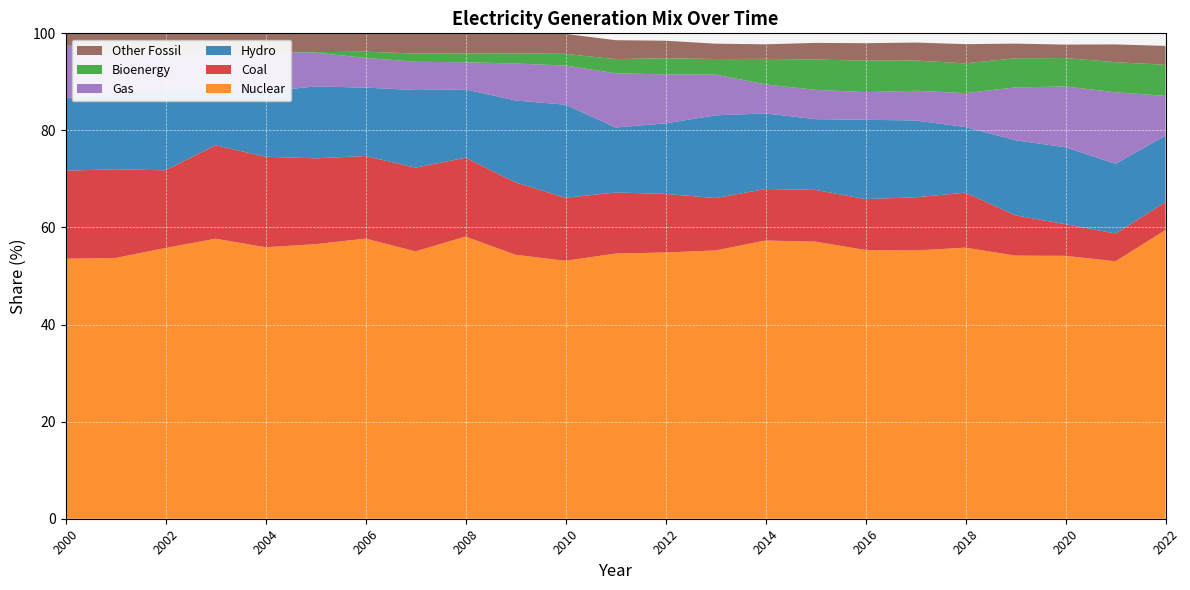

Reading right to left, transcribe all the data shown in this chart.

Coal: 5.8	5.7	6.5	8.3	11.3	11.0	10.5	10.7	10.6	10.8	12.1	12.6	13.0	14.9	16.2	17.2	17.0	17.7	18.6	19.2	16.0	18.3	18.1
Hydro: 13.7	14.4	15.8	15.5	13.5	15.8	16.3	14.6	15.6	17.1	14.5	13.4	19.2	16.9	14.1	16.0	14.1	14.8	13.5	11.2	16.4	15.5	15.0
Nuclear: 59.5	53.0	54.2	54.2	55.9	55.3	55.4	57.1	57.3	55.3	54.9	54.6	53.1	54.4	58.1	55.1	57.7	56.6	55.9	57.7	55.8	53.7	53.6
Bioenergy: 6.4	6.2	5.9	6.0	6.1	6.2	6.5	6.2	5.2	3.2	3.3	2.9	2.4	2.1	1.8	1.7	1.3	0.1	0.1	0.3	0.5	0.5	0.0
Gas: 8.2	14.7	12.5	10.9	7.0	6.1	5.7	6.0	6.0	8.4	10.1	11.2	8.1	7.6	5.6	5.8	6.1	7.0	8.0	7.8	7.8	8.5	10.8
Other Fossil: 3.9	3.7	2.8	3.0	4.0	3.7	3.6	3.4	3.0	3.2	3.6	3.9	4.1	4.1	4.1	4.1	3.8	3.9	3.9	3.8	3.6	3.5	2.5